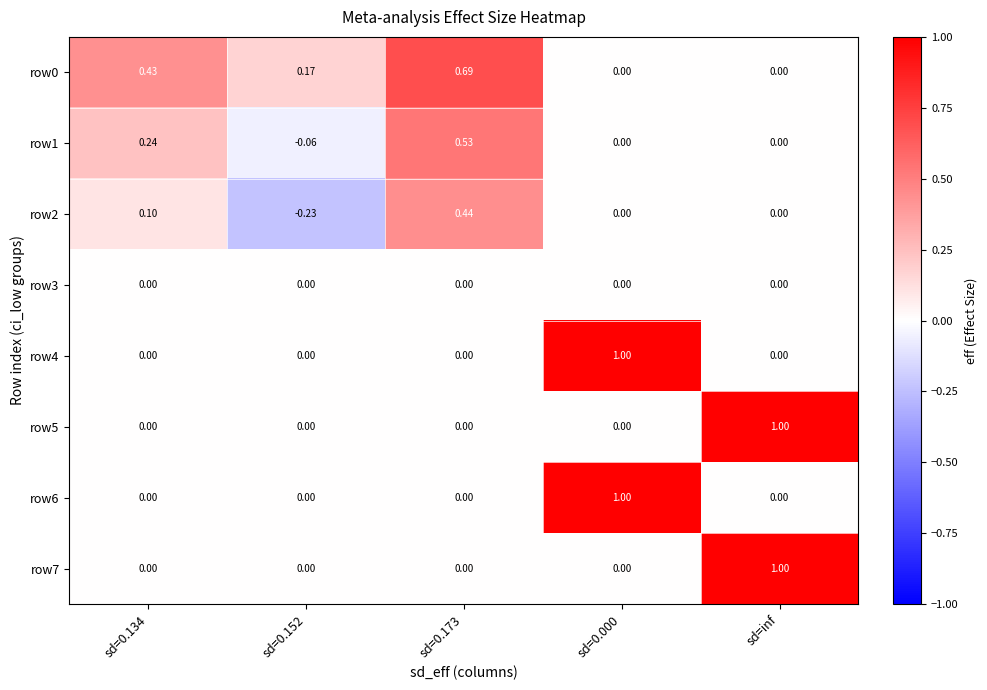

Is the value of row3 at sd=0.000 greater than the value of row0 at sd=0.134?

No